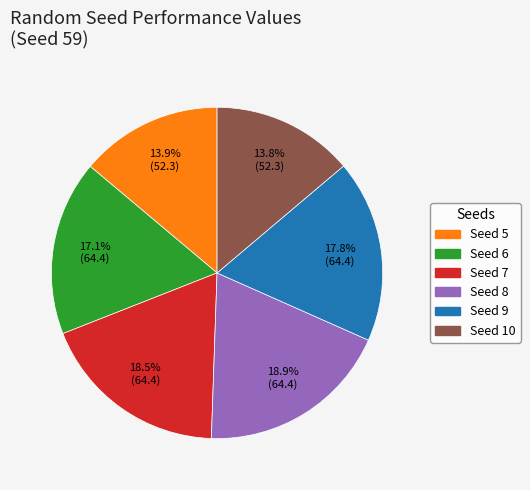

What portion of the pie excludes Seed 10?

86.2%